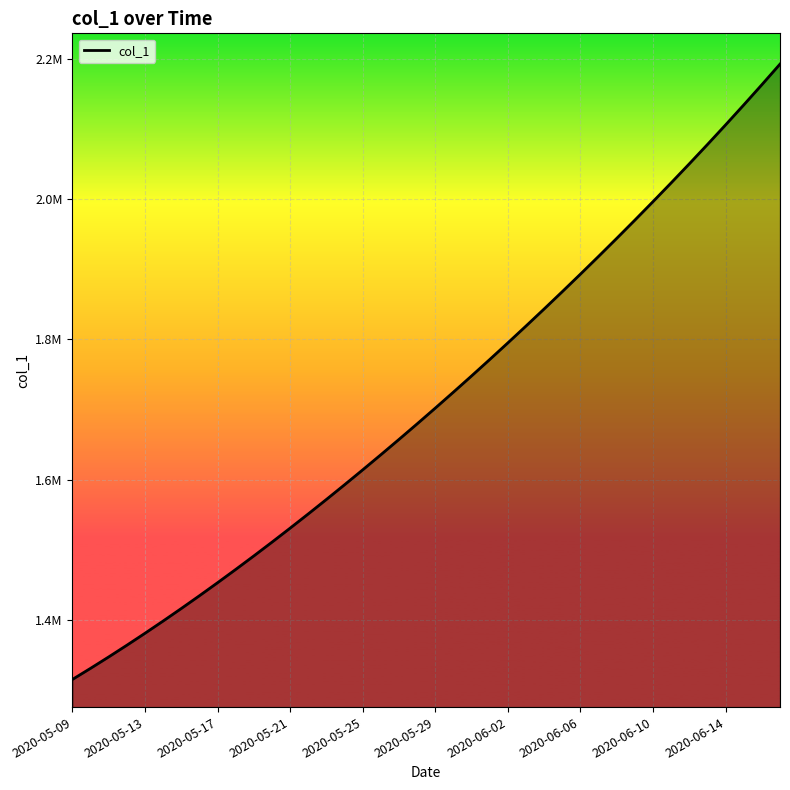

Which label corresponds to the smallest value in the chart?

2020-05-09